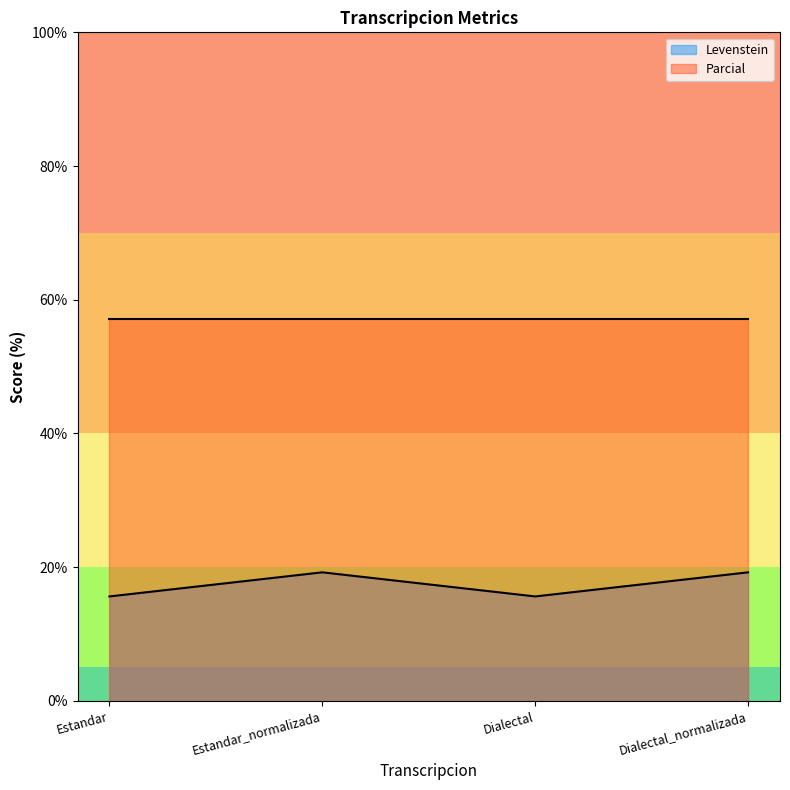

At how many categories does at least one series exceed 32?

4